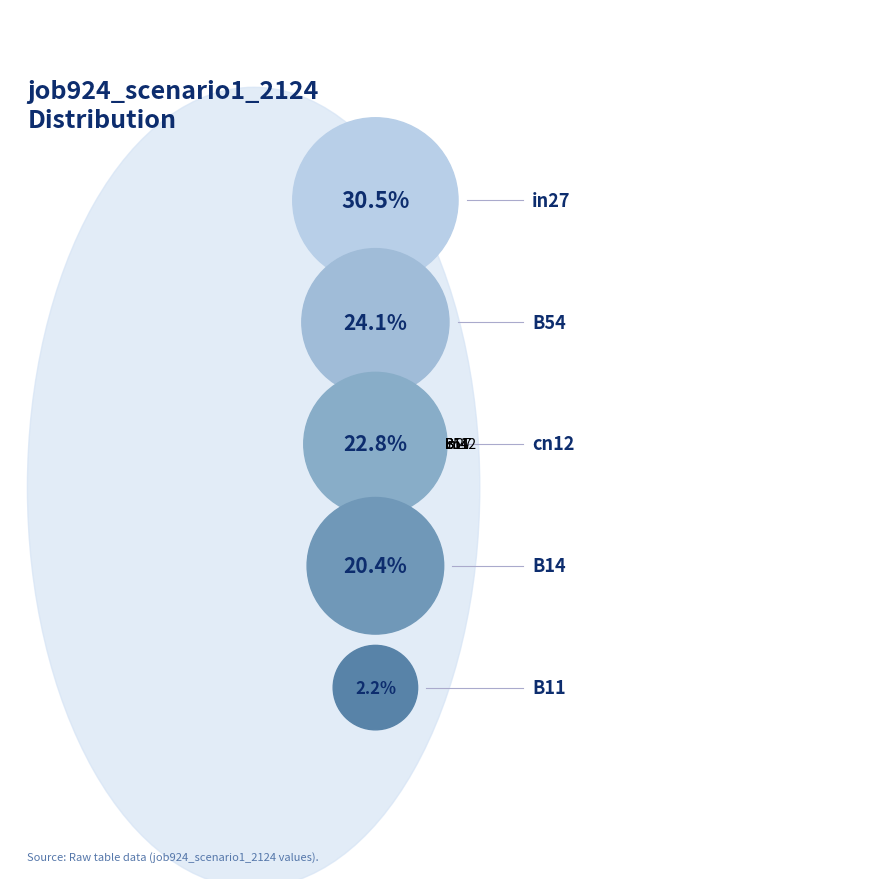

How many segments does this pie chart have?

5